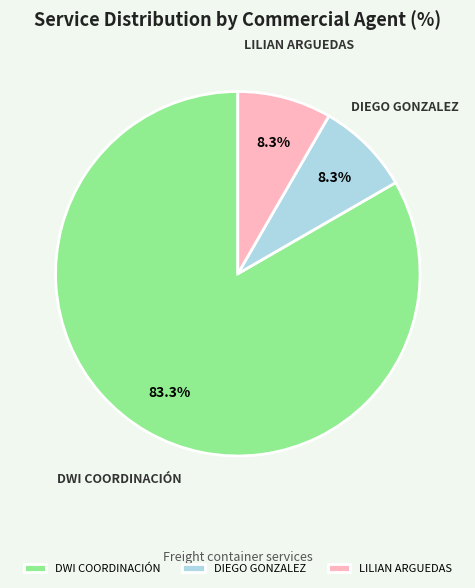

Between DWI COORDINACIÓN and DIEGO GONZALEZ, which is larger?

DWI COORDINACIÓN